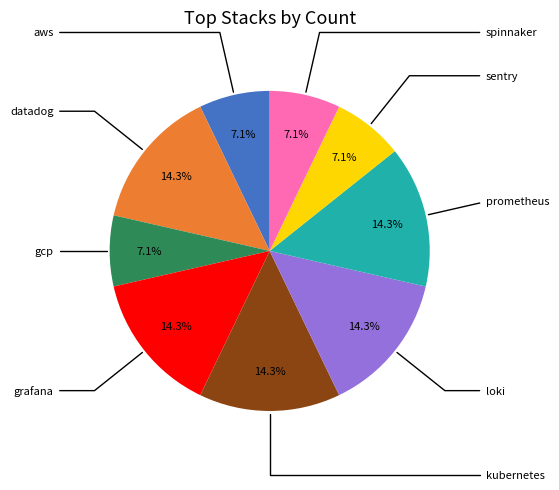

The prometheus slice represents 14% of the pie. True or false?

True